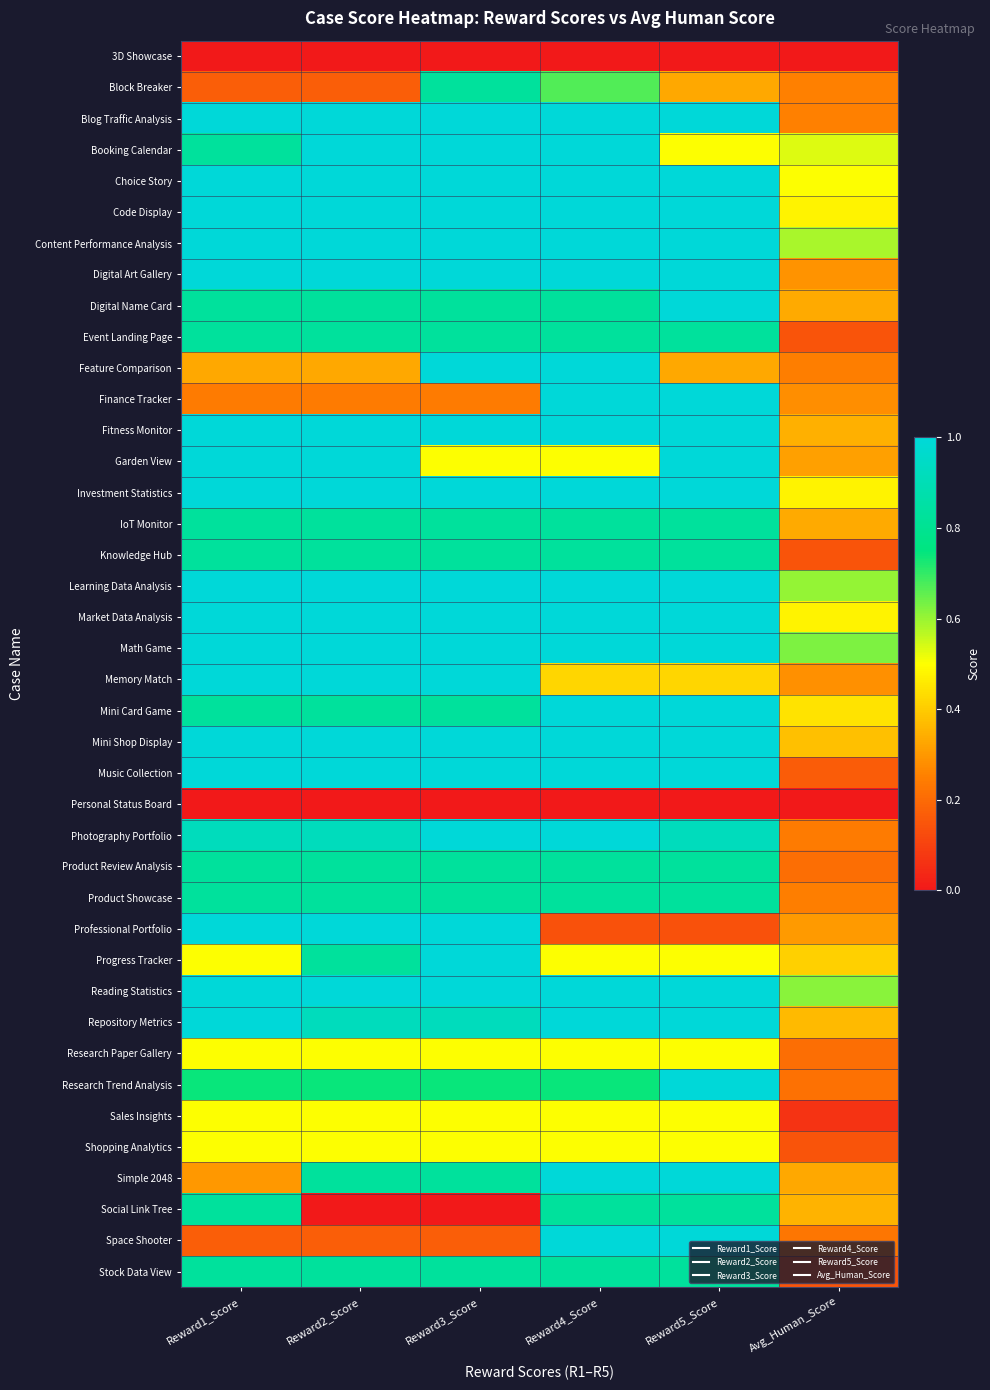

Reading left to right, what are all the values shown in this chart?

3D Showcase: Reward1_Score=0.0	Reward2_Score=0.0	Reward3_Score=0.0	Reward4_Score=0.0	Reward5_Score=0.0	Avg_Human_Score=0.0
Block Breaker: Reward1_Score=0.2	Reward2_Score=0.2	Reward3_Score=0.8	Reward4_Score=0.7	Reward5_Score=0.3	Avg_Human_Score=0.2
Blog Traffic Analysis: Reward1_Score=1.0	Reward2_Score=1.0	Reward3_Score=1.0	Reward4_Score=1.0	Reward5_Score=1.0	Avg_Human_Score=0.2
Booking Calendar: Reward1_Score=0.8	Reward2_Score=1.0	Reward3_Score=1.0	Reward4_Score=1.0	Reward5_Score=0.5	Avg_Human_Score=0.5
Choice Story: Reward1_Score=1.0	Reward2_Score=1.0	Reward3_Score=1.0	Reward4_Score=1.0	Reward5_Score=1.0	Avg_Human_Score=0.5
Code Display: Reward1_Score=1.0	Reward2_Score=1.0	Reward3_Score=1.0	Reward4_Score=1.0	Reward5_Score=1.0	Avg_Human_Score=0.5
Content Performance Analysis: Reward1_Score=1.0	Reward2_Score=1.0	Reward3_Score=1.0	Reward4_Score=1.0	Reward5_Score=1.0	Avg_Human_Score=0.6
Digital Art Gallery: Reward1_Score=1.0	Reward2_Score=1.0	Reward3_Score=1.0	Reward4_Score=1.0	Reward5_Score=1.0	Avg_Human_Score=0.3
Digital Name Card: Reward1_Score=0.8	Reward2_Score=0.8	Reward3_Score=0.8	Reward4_Score=0.8	Reward5_Score=1.0	Avg_Human_Score=0.3
Event Landing Page: Reward1_Score=0.8	Reward2_Score=0.8	Reward3_Score=0.8	Reward4_Score=0.8	Reward5_Score=0.8	Avg_Human_Score=0.1
Feature Comparison: Reward1_Score=0.3	Reward2_Score=0.3	Reward3_Score=1.0	Reward4_Score=1.0	Reward5_Score=0.3	Avg_Human_Score=0.2
Finance Tracker: Reward1_Score=0.2	Reward2_Score=0.2	Reward3_Score=0.2	Reward4_Score=1.0	Reward5_Score=1.0	Avg_Human_Score=0.3
Fitness Monitor: Reward1_Score=1.0	Reward2_Score=1.0	Reward3_Score=1.0	Reward4_Score=1.0	Reward5_Score=1.0	Avg_Human_Score=0.3
Garden View: Reward1_Score=1.0	Reward2_Score=1.0	Reward3_Score=0.5	Reward4_Score=0.5	Reward5_Score=1.0	Avg_Human_Score=0.3
Investment Statistics: Reward1_Score=1.0	Reward2_Score=1.0	Reward3_Score=1.0	Reward4_Score=1.0	Reward5_Score=1.0	Avg_Human_Score=0.5
IoT Monitor: Reward1_Score=0.8	Reward2_Score=0.8	Reward3_Score=0.8	Reward4_Score=0.8	Reward5_Score=0.8	Avg_Human_Score=0.3
Knowledge Hub: Reward1_Score=0.8	Reward2_Score=0.8	Reward3_Score=0.8	Reward4_Score=0.8	Reward5_Score=0.8	Avg_Human_Score=0.1
Learning Data Analysis: Reward1_Score=1.0	Reward2_Score=1.0	Reward3_Score=1.0	Reward4_Score=1.0	Reward5_Score=1.0	Avg_Human_Score=0.6
Market Data Analysis: Reward1_Score=1.0	Reward2_Score=1.0	Reward3_Score=1.0	Reward4_Score=1.0	Reward5_Score=1.0	Avg_Human_Score=0.5
Math Game: Reward1_Score=1.0	Reward2_Score=1.0	Reward3_Score=1.0	Reward4_Score=1.0	Reward5_Score=1.0	Avg_Human_Score=0.6
Memory Match: Reward1_Score=1.0	Reward2_Score=1.0	Reward3_Score=1.0	Reward4_Score=0.4	Reward5_Score=0.4	Avg_Human_Score=0.3
Mini Card Game: Reward1_Score=0.8	Reward2_Score=0.8	Reward3_Score=0.8	Reward4_Score=1.0	Reward5_Score=1.0	Avg_Human_Score=0.4
Mini Shop Display: Reward1_Score=1.0	Reward2_Score=1.0	Reward3_Score=1.0	Reward4_Score=1.0	Reward5_Score=1.0	Avg_Human_Score=0.4
Music Collection: Reward1_Score=1.0	Reward2_Score=1.0	Reward3_Score=1.0	Reward4_Score=1.0	Reward5_Score=1.0	Avg_Human_Score=0.2
Personal Status Board: Reward1_Score=0.0	Reward2_Score=0.0	Reward3_Score=0.0	Reward4_Score=0.0	Reward5_Score=0.0	Avg_Human_Score=0.0
Photography Portfolio: Reward1_Score=0.9	Reward2_Score=0.9	Reward3_Score=1.0	Reward4_Score=1.0	Reward5_Score=0.9	Avg_Human_Score=0.2
Product Review Analysis: Reward1_Score=0.8	Reward2_Score=0.8	Reward3_Score=0.8	Reward4_Score=0.8	Reward5_Score=0.8	Avg_Human_Score=0.2
Product Showcase: Reward1_Score=0.8	Reward2_Score=0.8	Reward3_Score=0.8	Reward4_Score=0.8	Reward5_Score=0.8	Avg_Human_Score=0.2
Professional Portfolio: Reward1_Score=1.0	Reward2_Score=1.0	Reward3_Score=1.0	Reward4_Score=0.1	Reward5_Score=0.1	Avg_Human_Score=0.3
Progress Tracker: Reward1_Score=0.5	Reward2_Score=0.8	Reward3_Score=1.0	Reward4_Score=0.5	Reward5_Score=0.5	Avg_Human_Score=0.4
Reading Statistics: Reward1_Score=1.0	Reward2_Score=1.0	Reward3_Score=1.0	Reward4_Score=1.0	Reward5_Score=1.0	Avg_Human_Score=0.6
Repository Metrics: Reward1_Score=1.0	Reward2_Score=0.9	Reward3_Score=0.9	Reward4_Score=1.0	Reward5_Score=1.0	Avg_Human_Score=0.4
Research Paper Gallery: Reward1_Score=0.5	Reward2_Score=0.5	Reward3_Score=0.5	Reward4_Score=0.5	Reward5_Score=0.5	Avg_Human_Score=0.2
Research Trend Analysis: Reward1_Score=0.7	Reward2_Score=0.7	Reward3_Score=0.7	Reward4_Score=0.7	Reward5_Score=1.0	Avg_Human_Score=0.2
Sales Insights: Reward1_Score=0.5	Reward2_Score=0.5	Reward3_Score=0.5	Reward4_Score=0.5	Reward5_Score=0.5	Avg_Human_Score=0.1
Shopping Analytics: Reward1_Score=0.5	Reward2_Score=0.5	Reward3_Score=0.5	Reward4_Score=0.5	Reward5_Score=0.5	Avg_Human_Score=0.1
Simple 2048: Reward1_Score=0.3	Reward2_Score=0.8	Reward3_Score=0.8	Reward4_Score=1.0	Reward5_Score=1.0	Avg_Human_Score=0.3
Social Link Tree: Reward1_Score=0.8	Reward2_Score=0.0	Reward3_Score=0.0	Reward4_Score=0.8	Reward5_Score=0.8	Avg_Human_Score=0.4
Space Shooter: Reward1_Score=0.2	Reward2_Score=0.2	Reward3_Score=0.2	Reward4_Score=1.0	Reward5_Score=1.0	Avg_Human_Score=0.2
Stock Data View: Reward1_Score=0.8	Reward2_Score=0.8	Reward3_Score=0.8	Reward4_Score=0.8	Reward5_Score=0.8	Avg_Human_Score=0.1